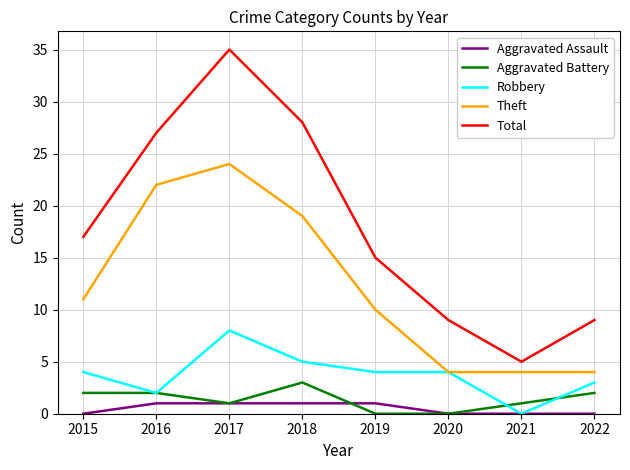

True or false: Aggravated Battery and Aggravated Assault intersect in this chart.

True